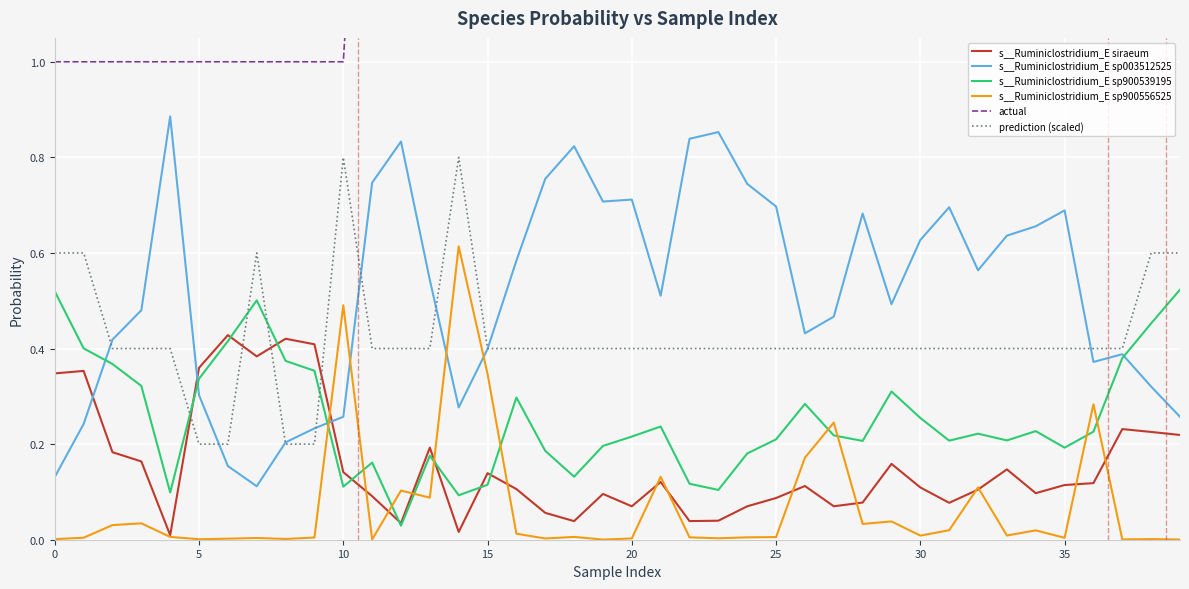

At how many categories does at least one series exceed 1?

29